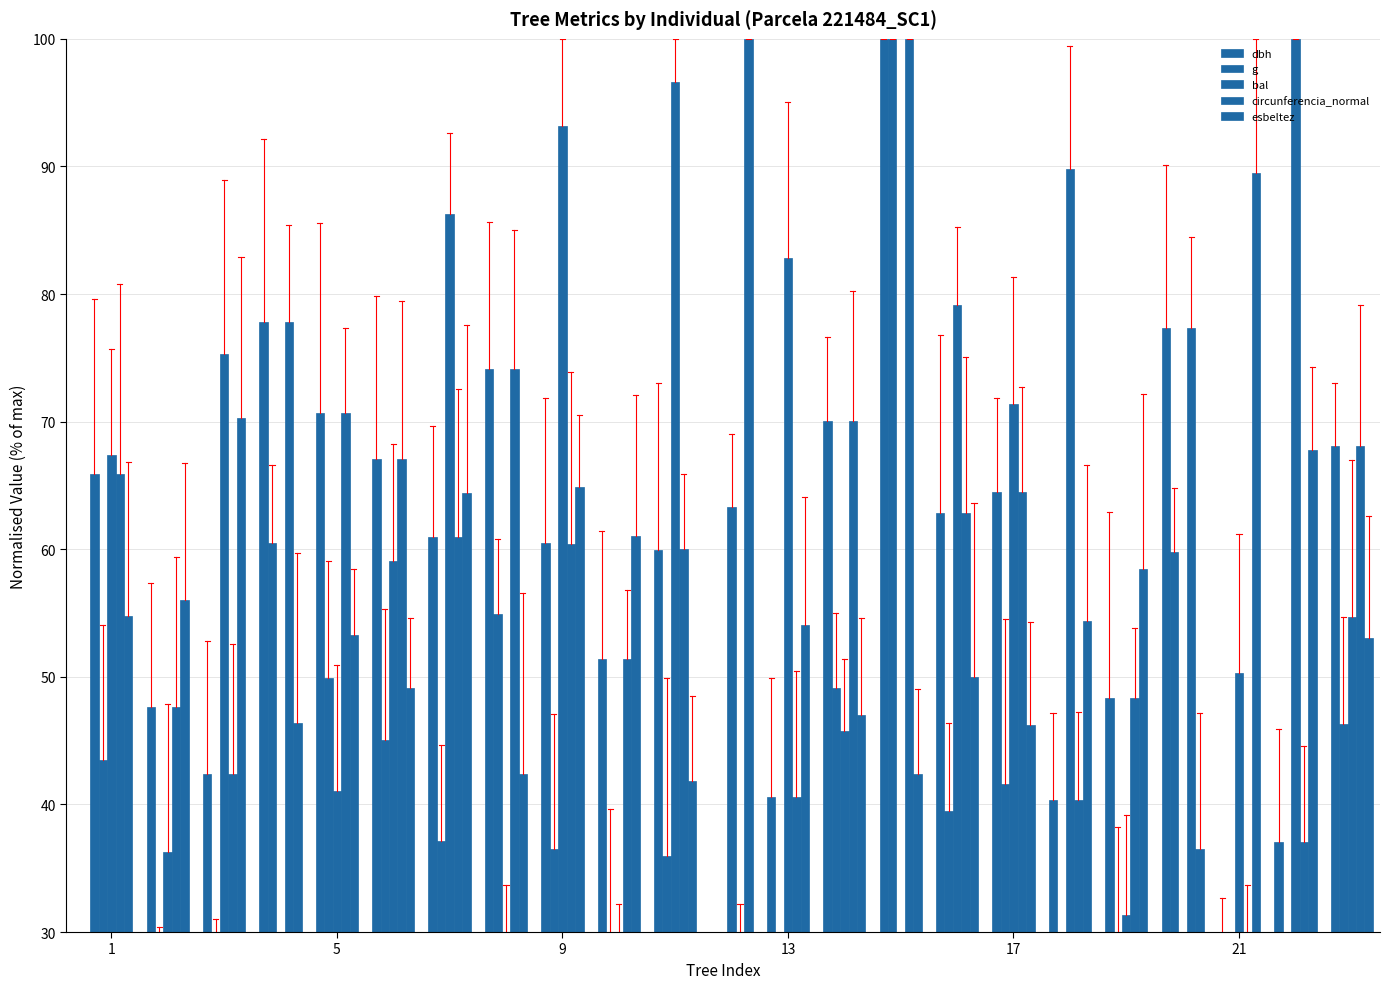

At which label does circunferencia_normal first exceed 60?

1